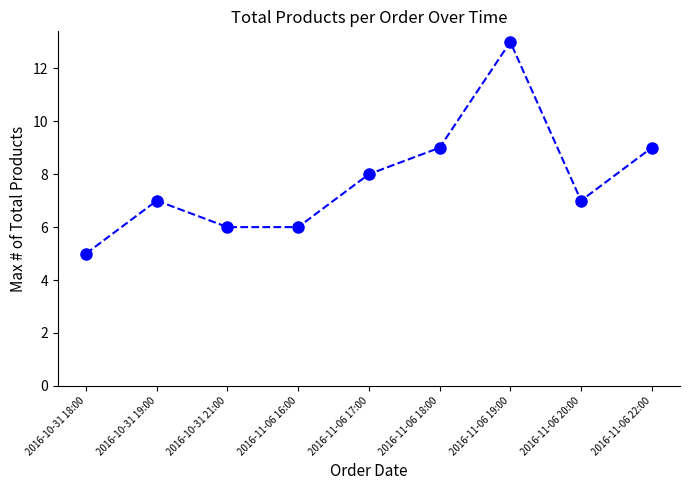

Reading left to right, transcribe all the data shown in this chart.

5	7	6	6	8	9	13	7	9